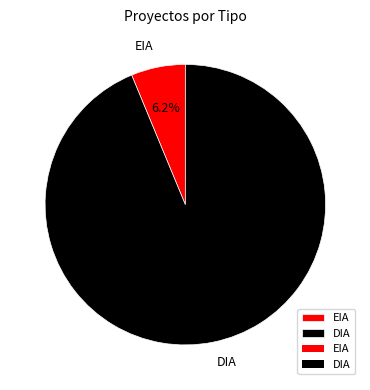

Between DIA and EIA, which is larger?

DIA